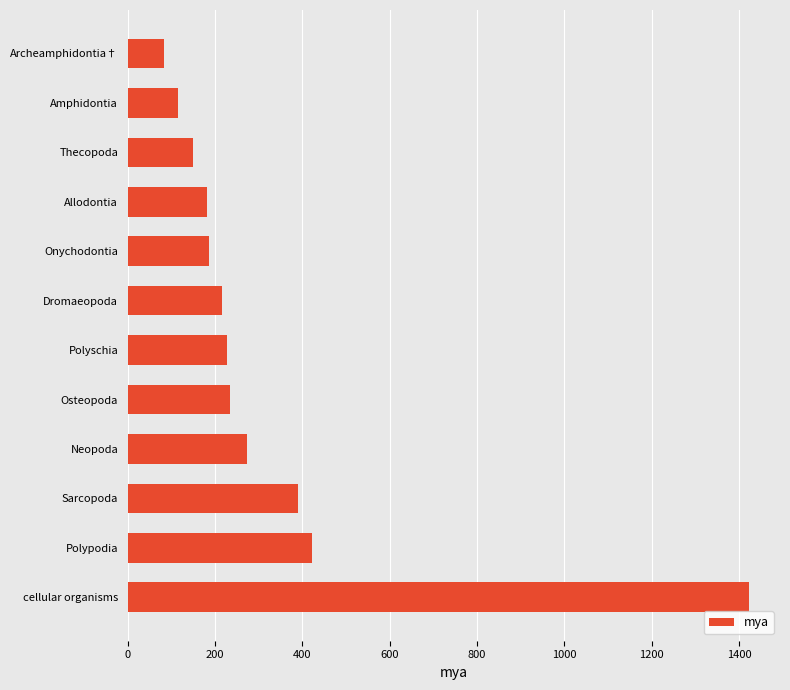

The chart shows a value of 181 at Allodontia. True or false?

True